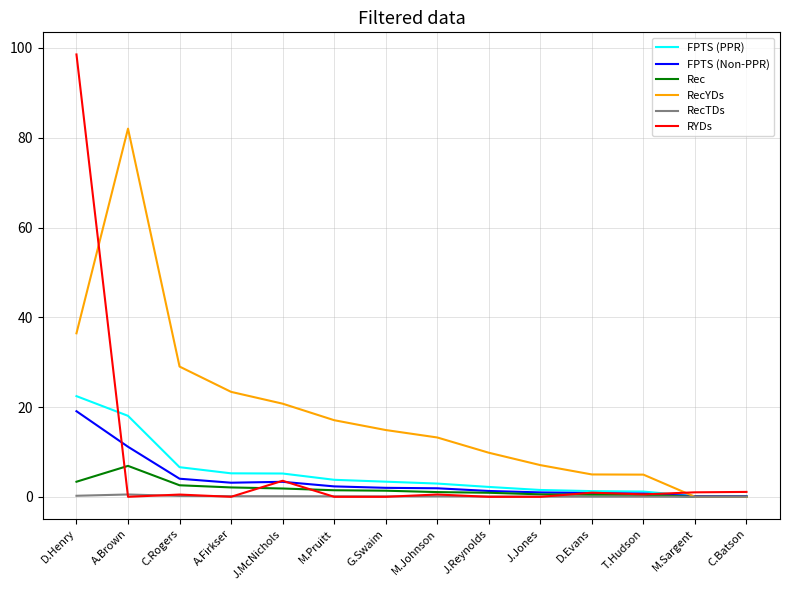

At which label does RecYDs first exceed 14?

D.Henry